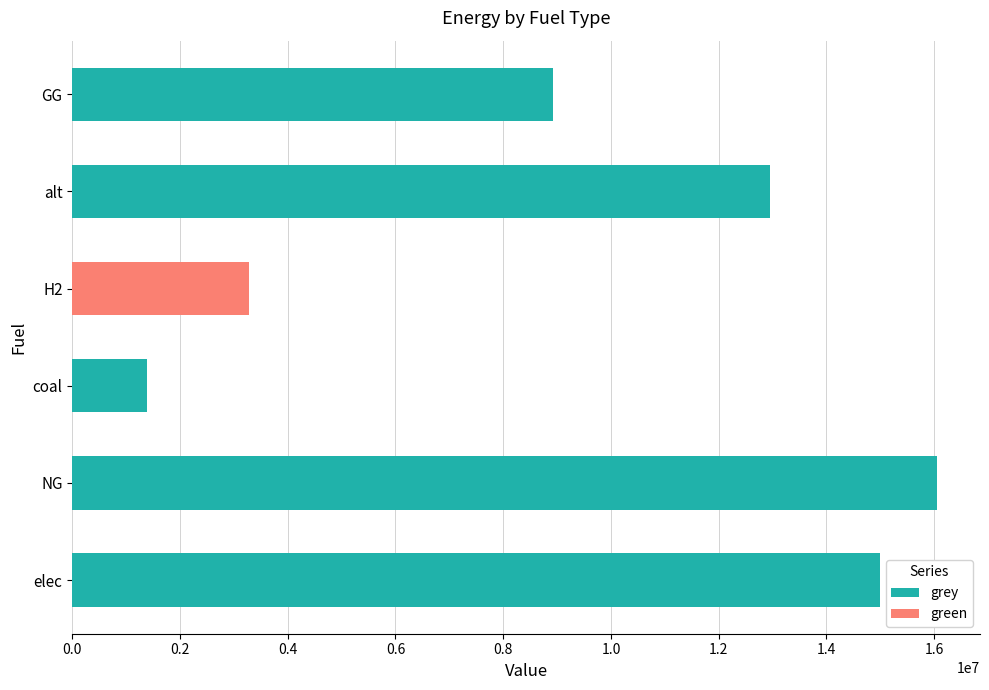

What position from the left is H2?

4